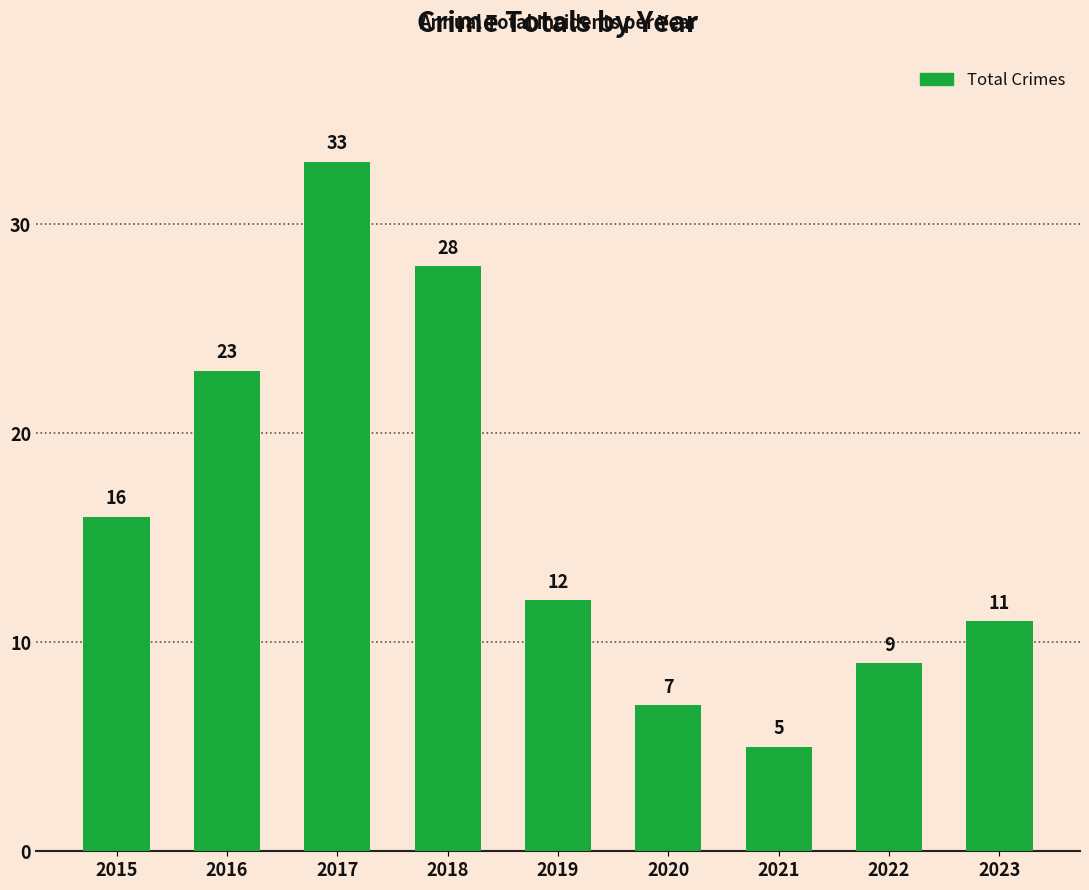

Reading right to left, what are all the values shown in this chart?

11	9	5	7	12	28	33	23	16